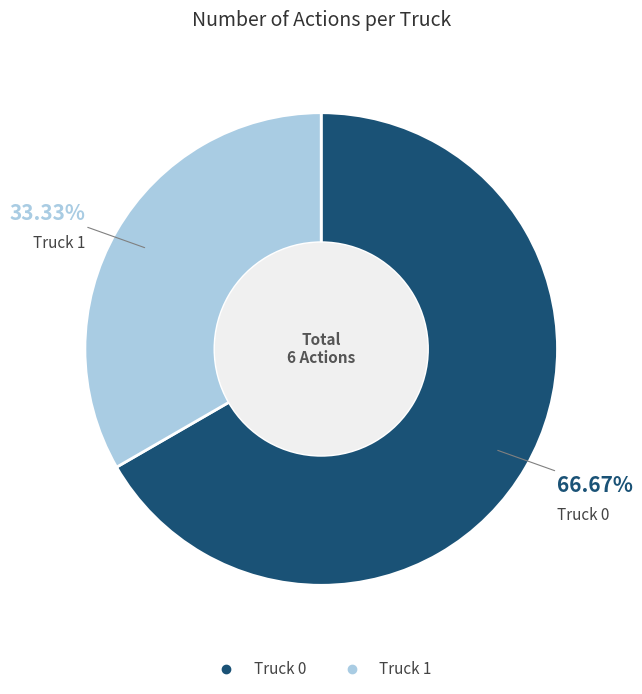

What percentage is the Truck 0 slice, to the nearest percent?

67%